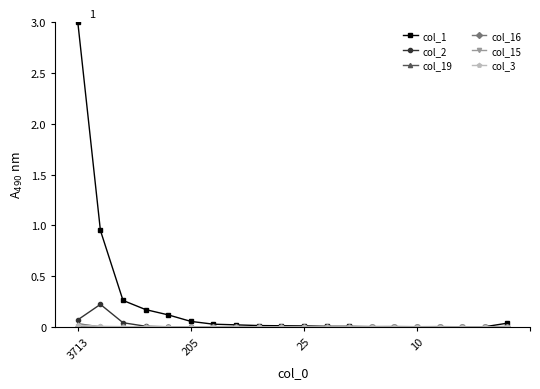

Which series has the largest total across all categories?

col_1